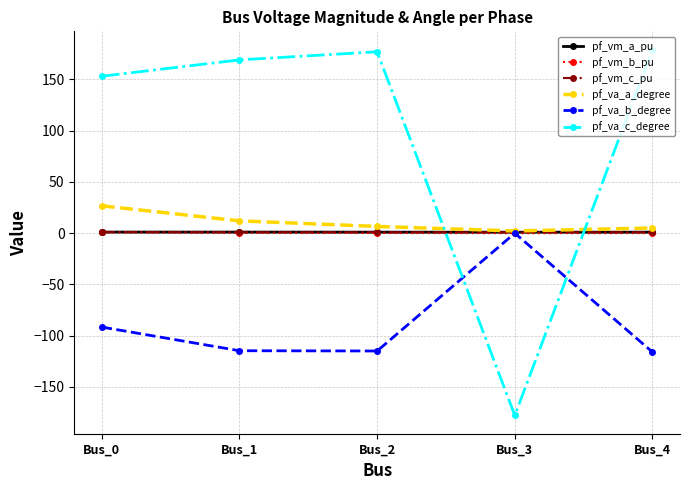

Between which two adjacent categories do pf_va_c_degree and pf_va_a_degree first intersect?

Bus_2 and Bus_3